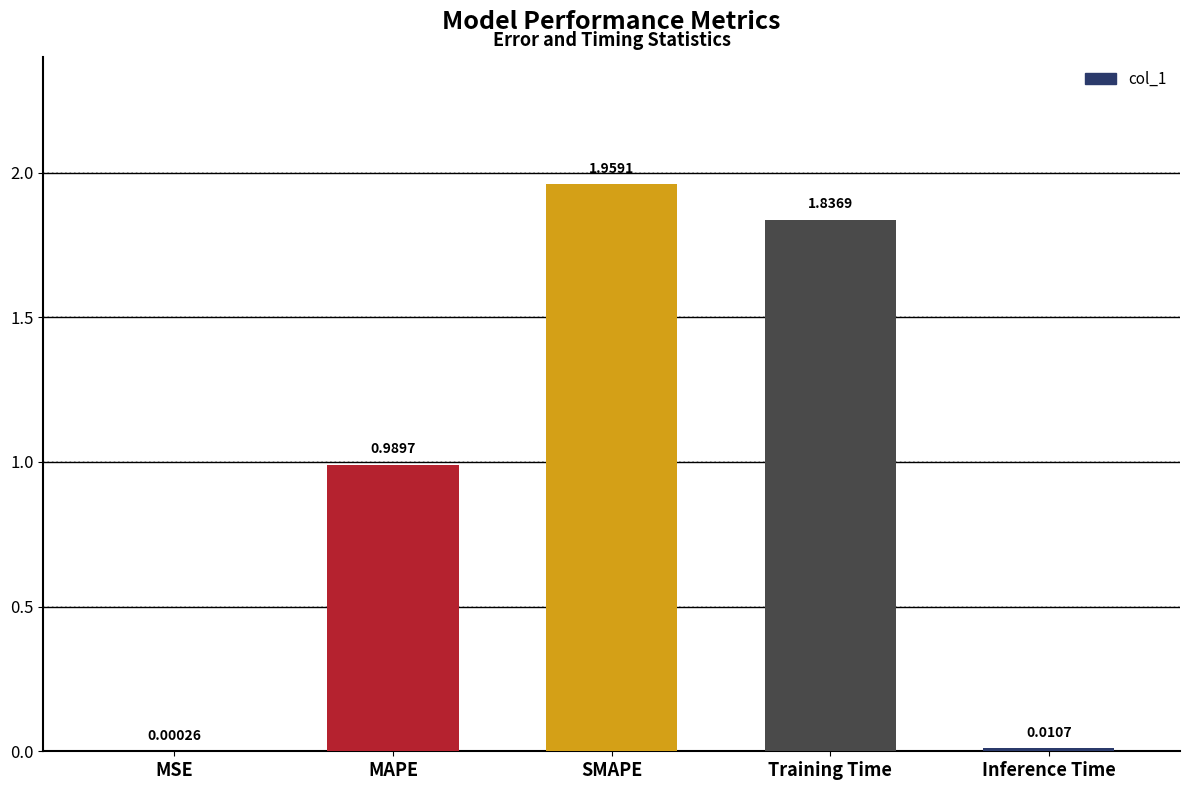

Which has a higher value, Training Time or SMAPE?

SMAPE